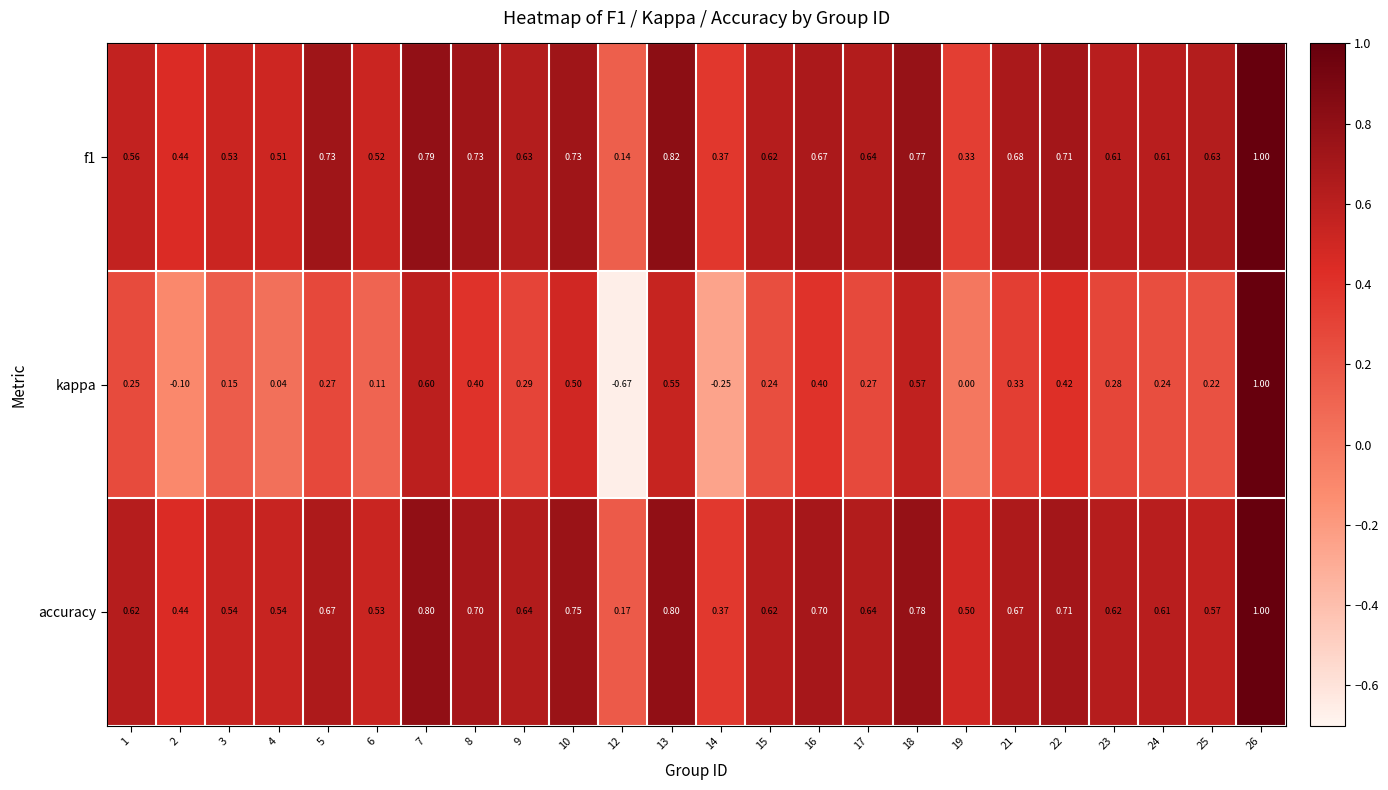

Which series has the largest range (max minus min)?

kappa